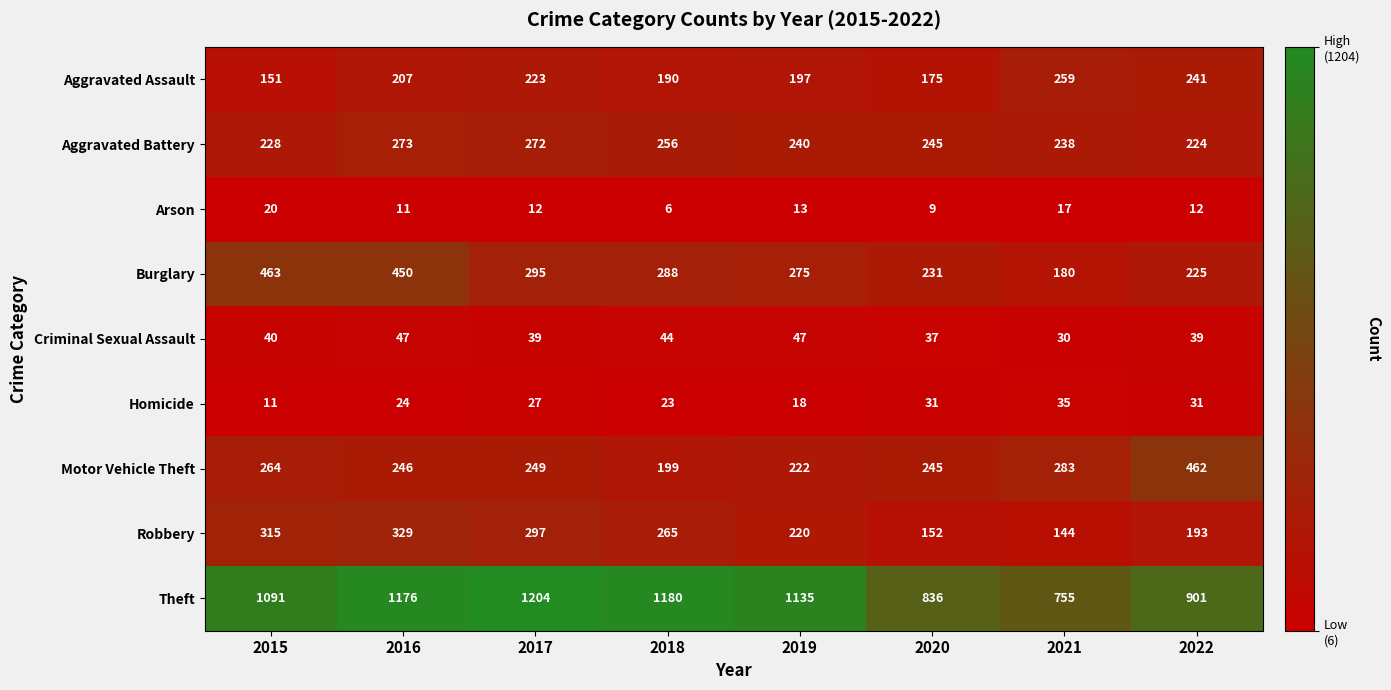

What is the sum of all Arson values?

100